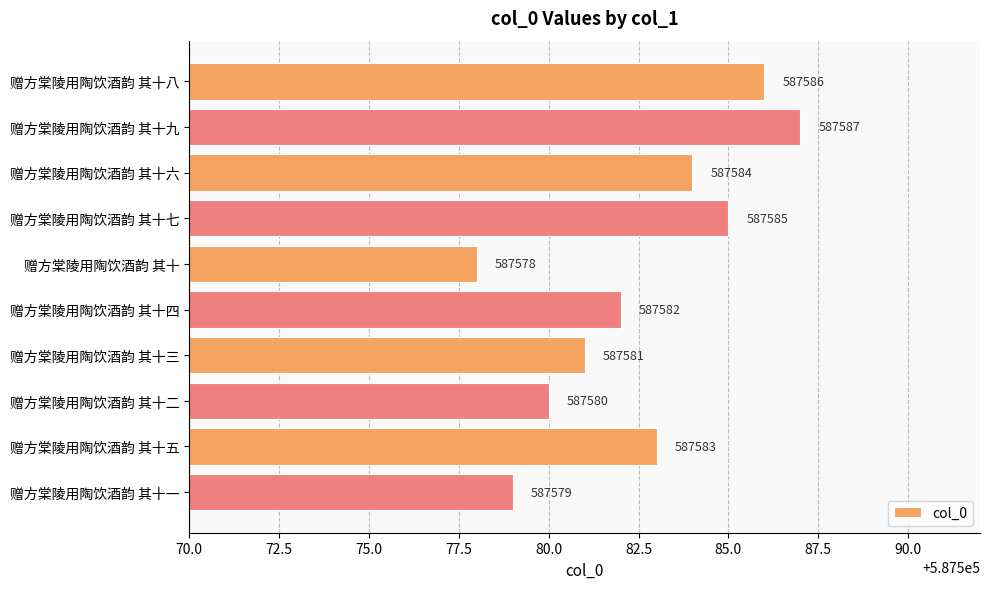

Count the values in the range 587580 to 587585.

6